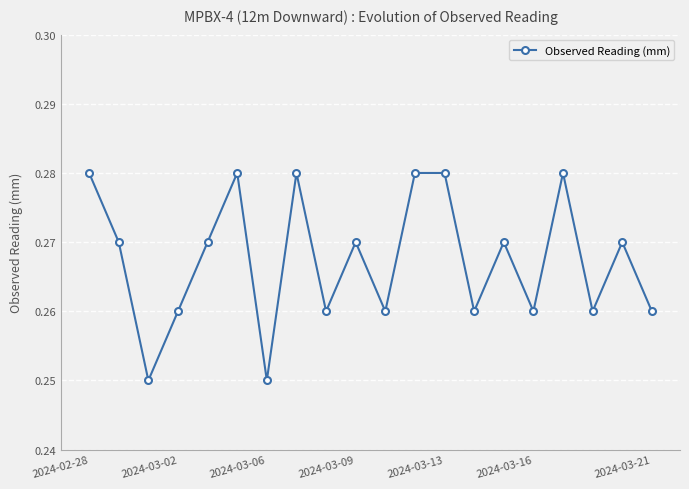

What is the sum of all values?

5.4